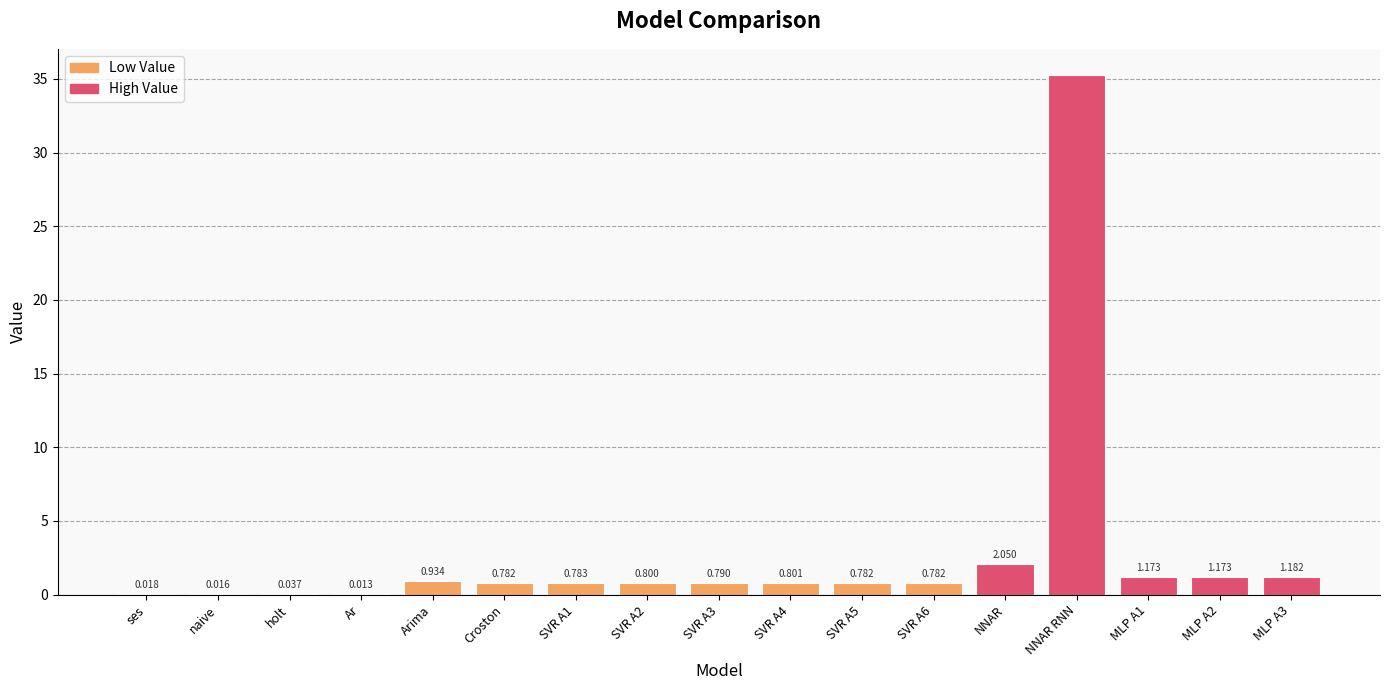

Approximately how many times larger is the value at Croston compared to MLP A2?

0.7